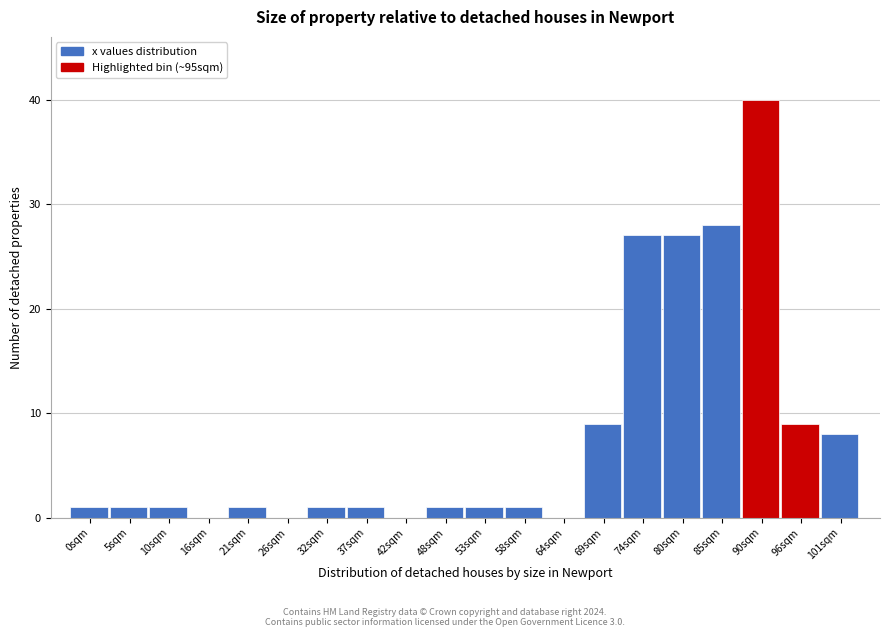

Reading left to right, what are all the values shown in this chart?

0sqm=1	5sqm=1	10sqm=1	16sqm=0	21sqm=1	26sqm=0	32sqm=1	37sqm=1	42sqm=0	48sqm=1	53sqm=1	58sqm=1	64sqm=0	69sqm=9	74sqm=27	80sqm=27	85sqm=28	90sqm=40	96sqm=9	101sqm=8